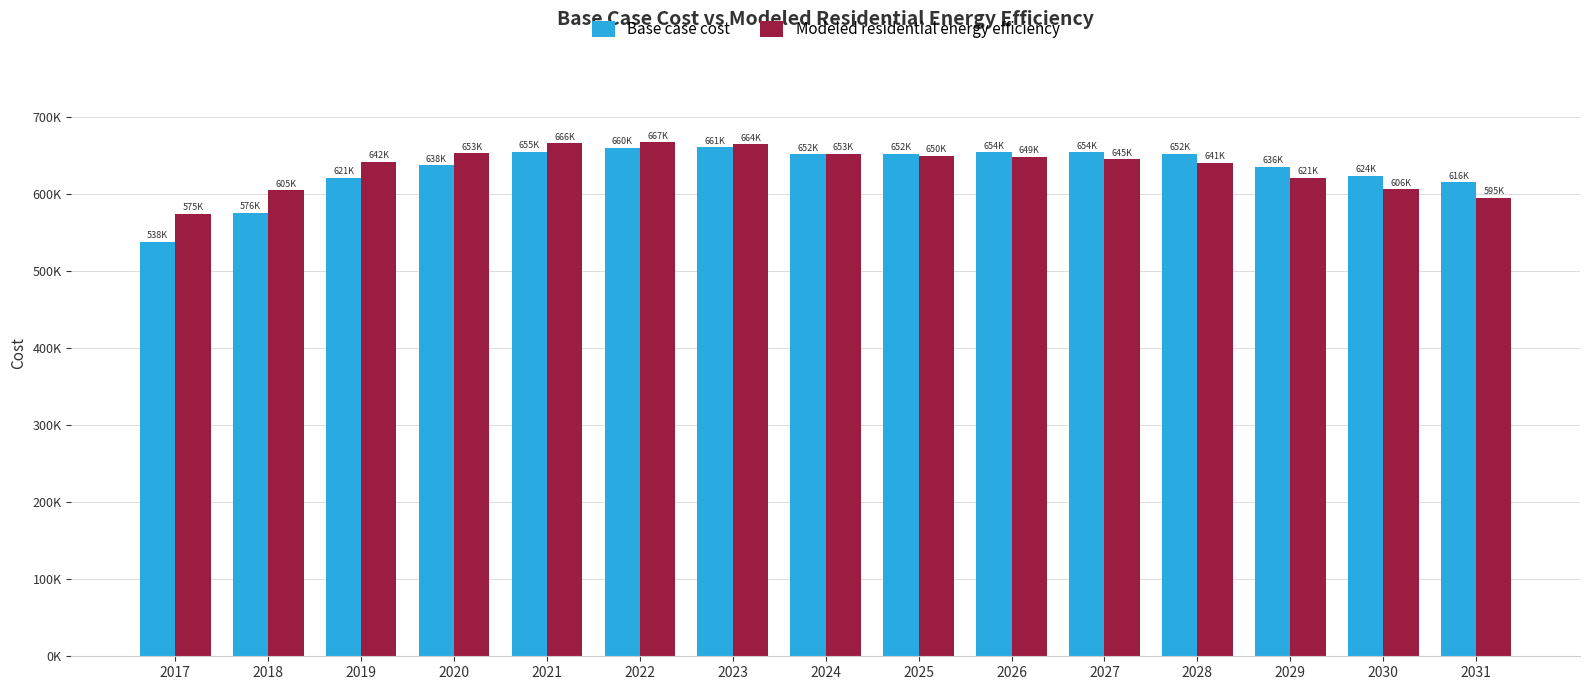

The Base case cost series shows 538296.7 at 2017. True or false?

True